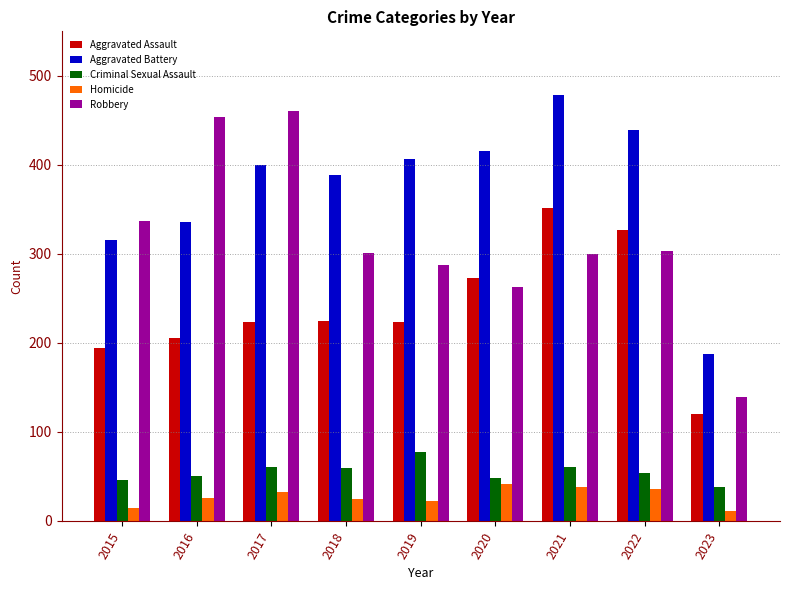

Which series has the largest range (max minus min)?

Robbery